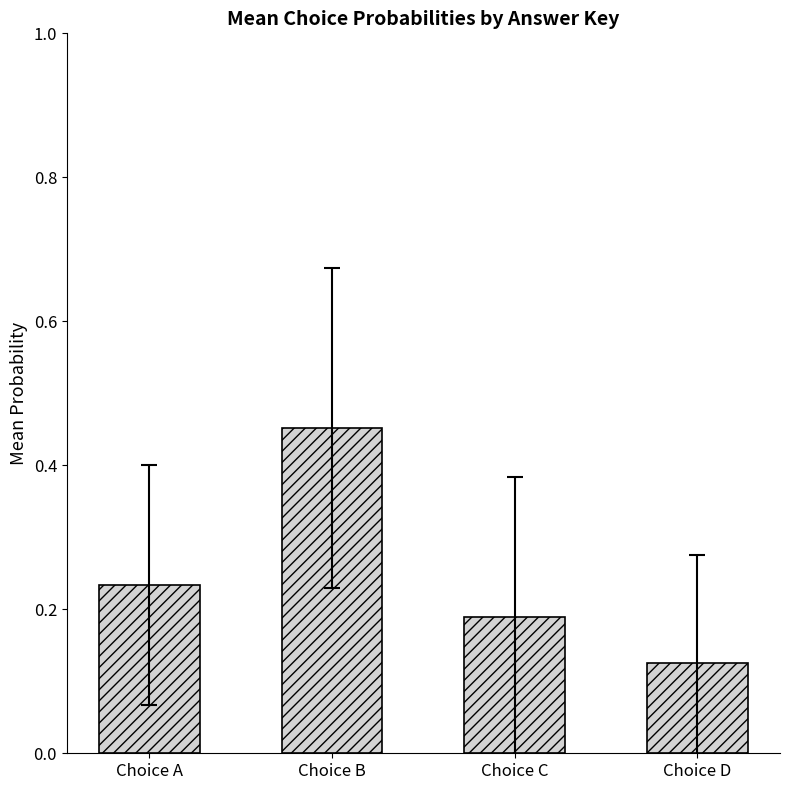

Rank the categories by value from lowest to highest.

Choice D, Choice C, Choice A, Choice B